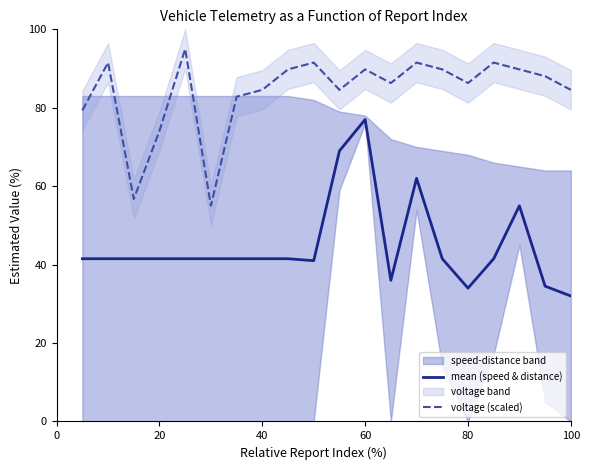

What is the sum of all voltage (scaled) values?

1682.6